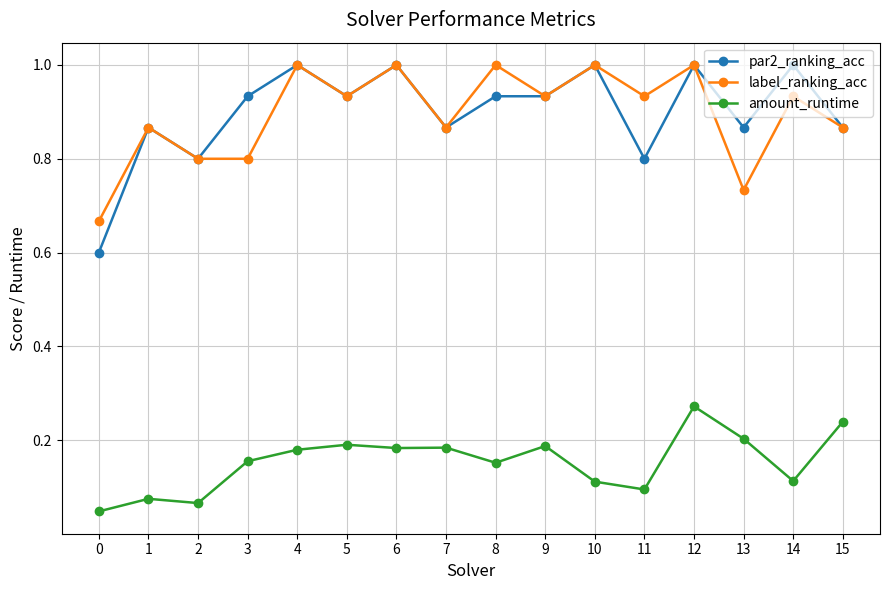

What is the highest value of the label_ranking_acc series?

1.0